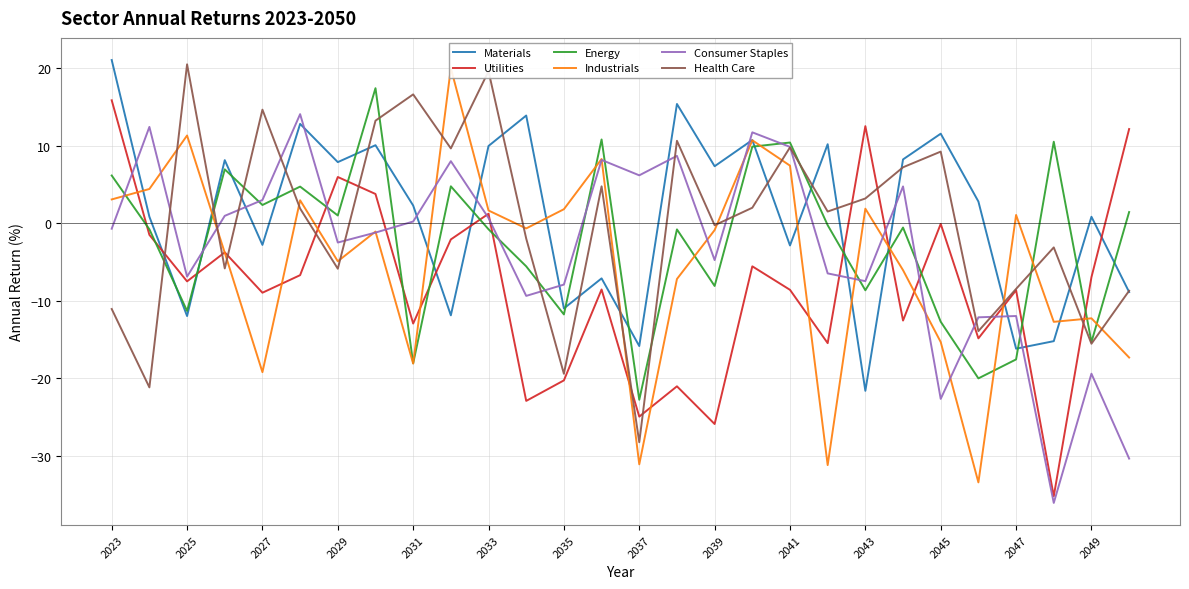

The Energy series shows -8.1 at 2039. True or false?

True